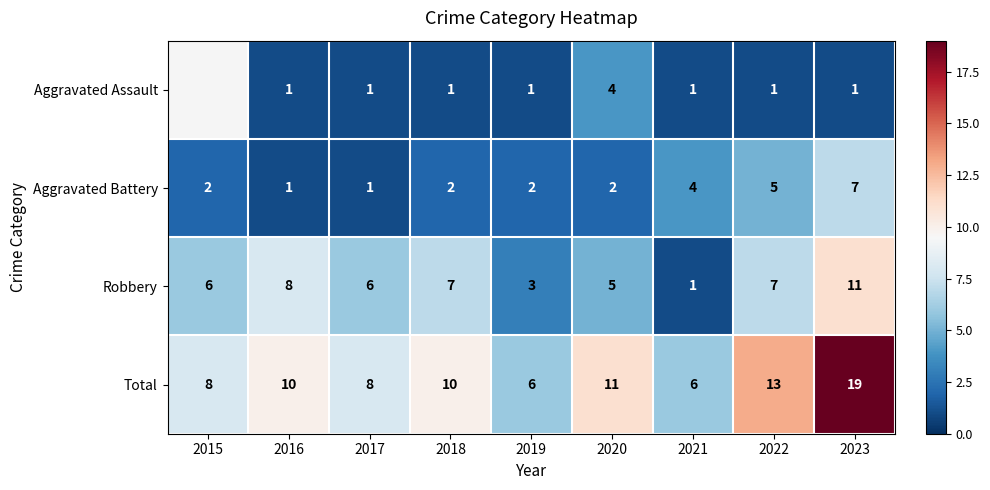

At which category is the sum across all series the highest?

2023